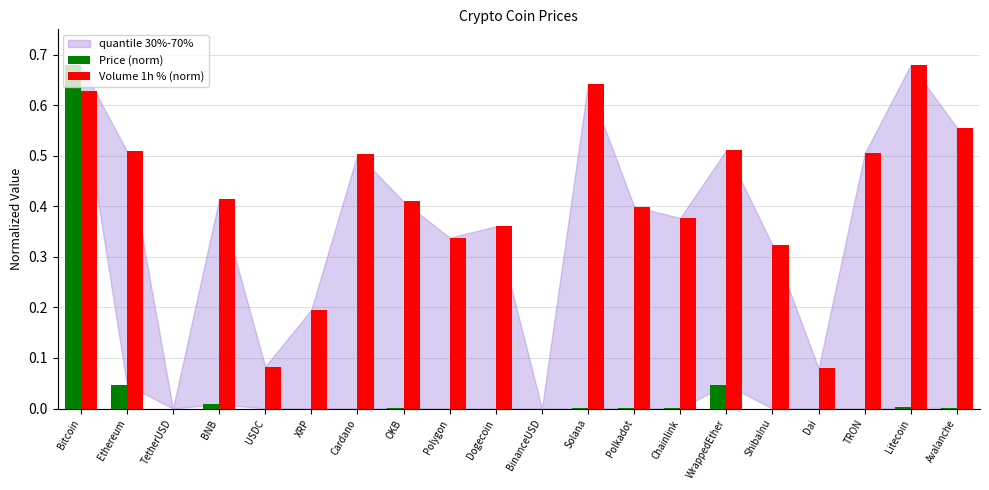

The Price (norm) series shows 0.5 at Bitcoin. True or false?

False